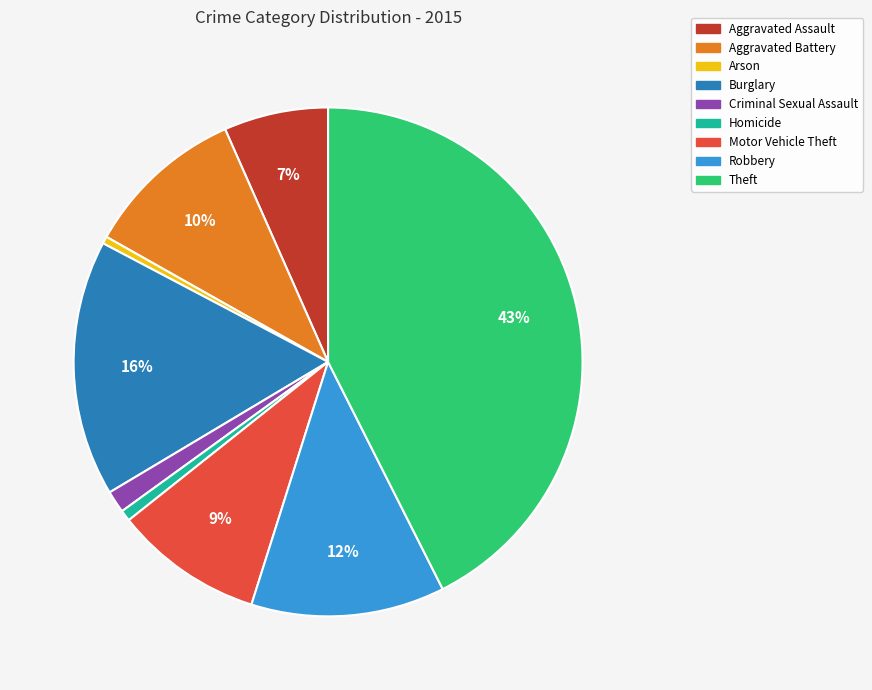

Between Robbery and Criminal Sexual Assault, which is larger?

Robbery